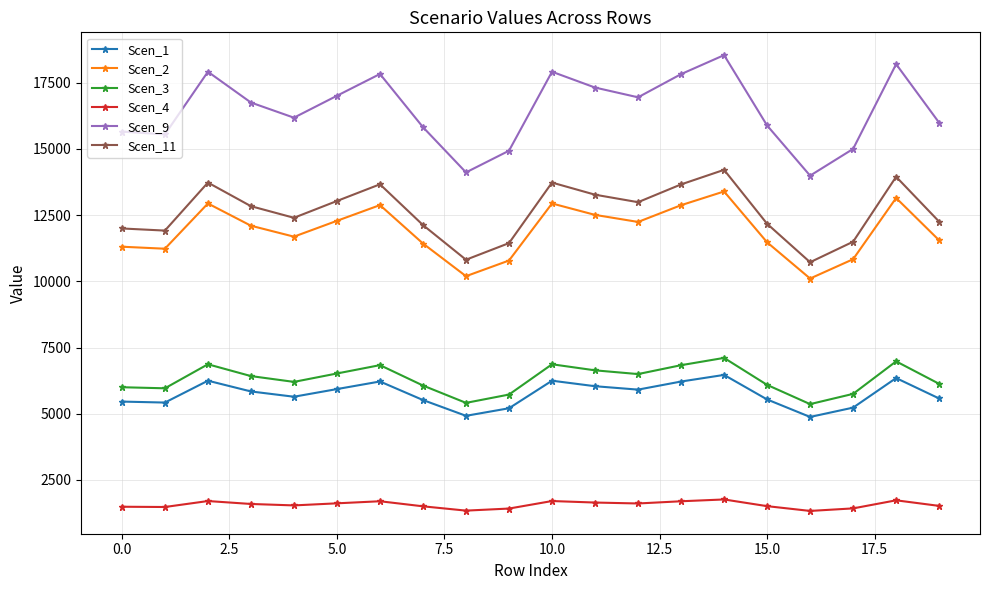

What is the difference between the maximum and second lowest values in the Scen_3 series?

1697.5